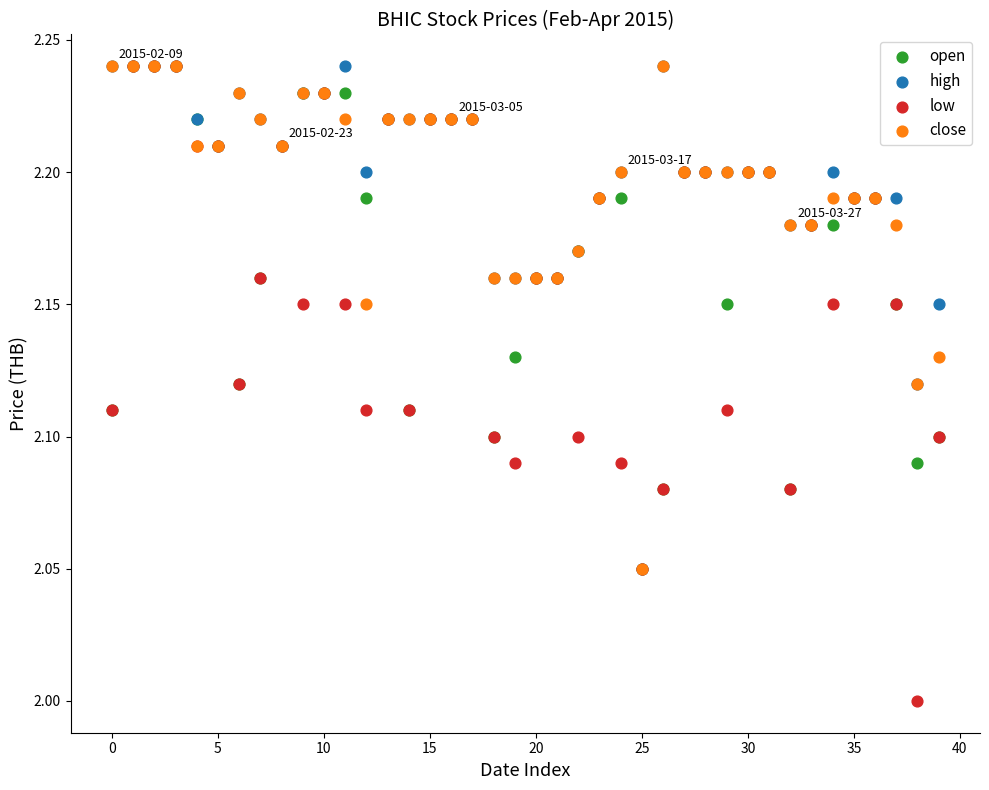

Which series has the widest spread of Y values?

low